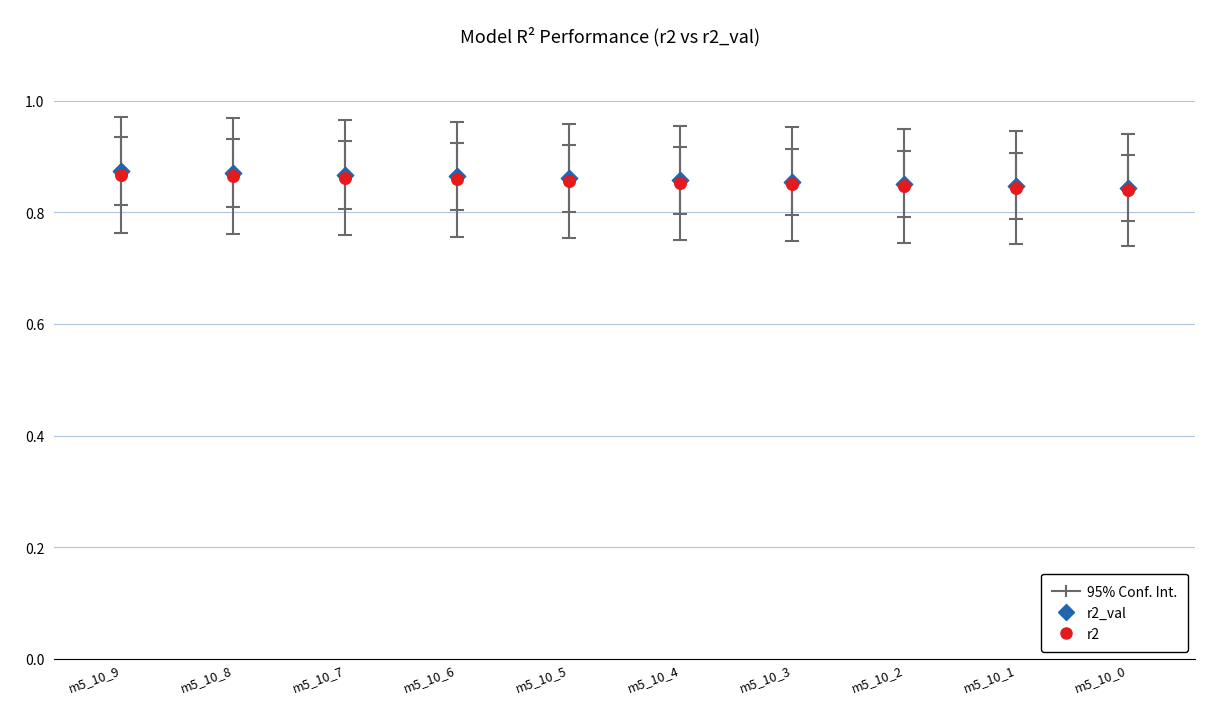

Which series has the largest Y range (max minus min)?

r2_val